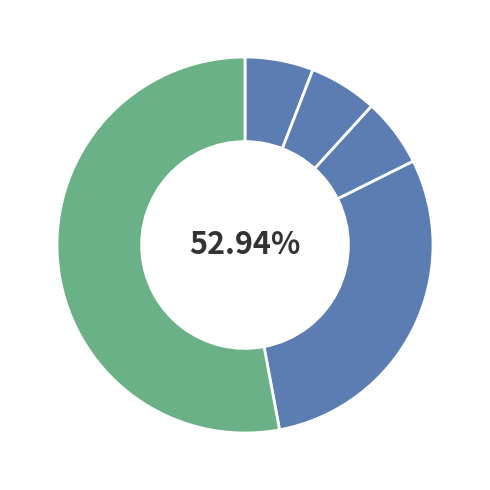

Count the number of slices in the pie.

5